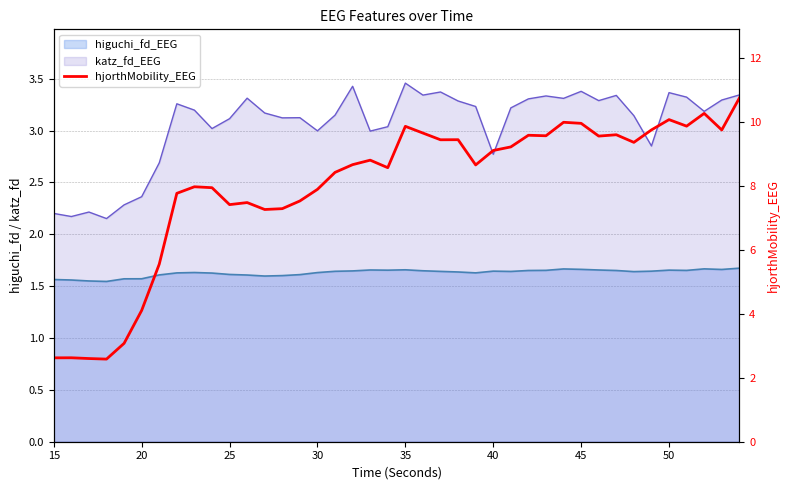

Reading left to right, extract all data points from this chart.

2.6	2.6	2.6	2.6	3.1	4.1	5.6	7.8	8.0	7.9	7.4	7.5	7.3	7.3	7.5	7.9	8.4	8.7	8.8	8.6	9.9	9.7	9.4	9.5	8.7	9.1	9.2	9.6	9.6	10.0	10.0	9.6	9.6	9.4	9.8	10.1	9.9	10.3	9.8	10.8